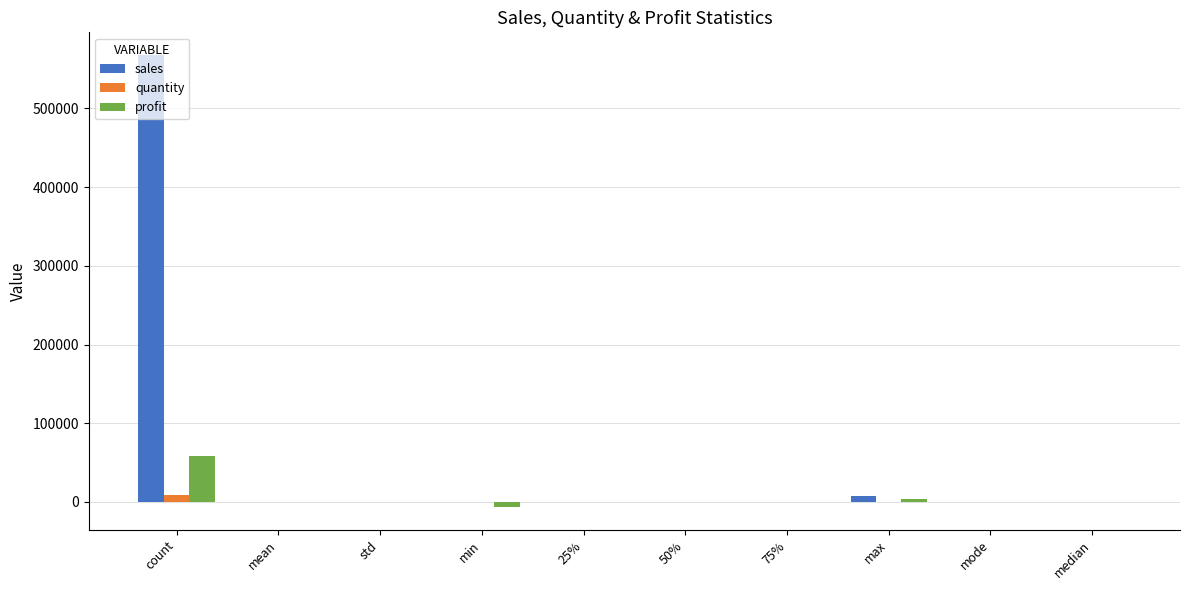

At which category is the sum across all series the highest?

count